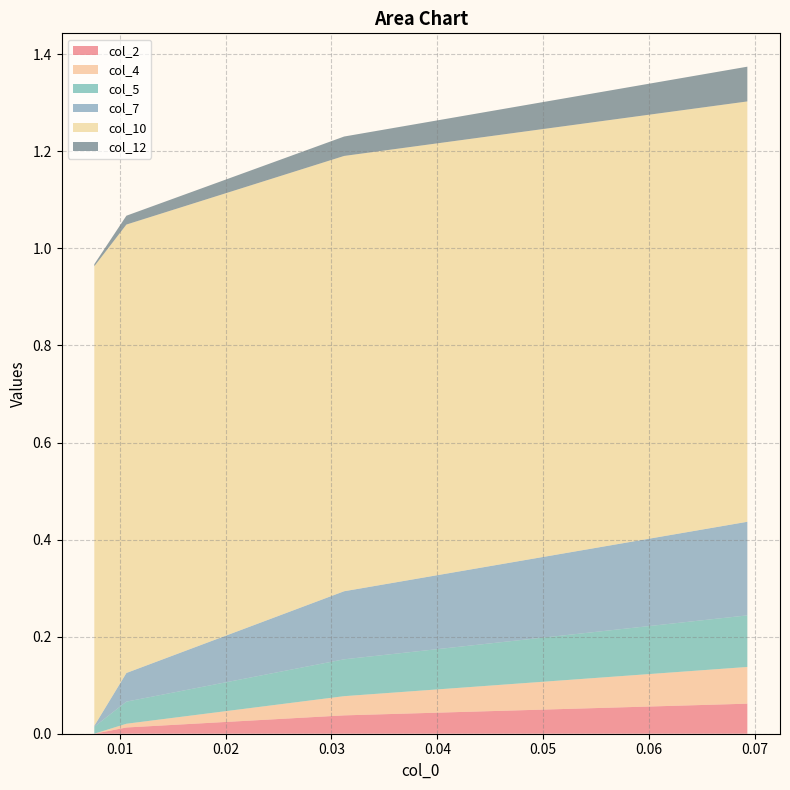

Reading left to right, transcribe all the data shown in this chart.

col_2: 0.0	0.0	0.0	0.1
col_4: 0.0	0.0	0.0	0.1
col_5: 0.0	0.0	0.1	0.1
col_7: 0.0	0.1	0.1	0.2
col_10: 0.9	0.9	0.9	0.9
col_12: 0.0	0.0	0.0	0.1